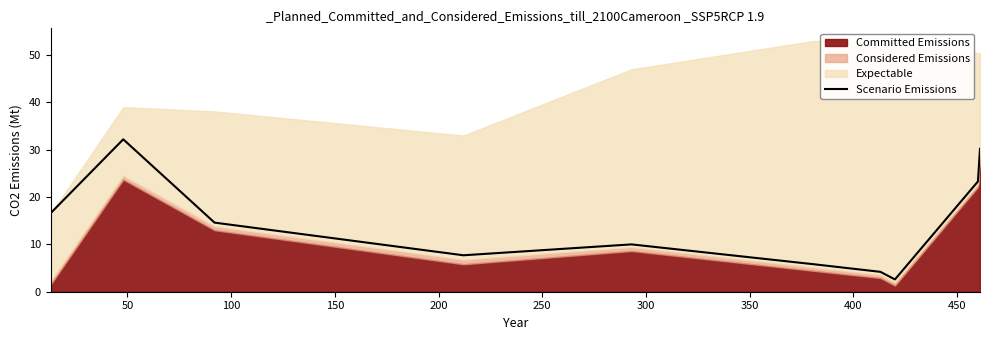

What is the value of the 5th point from the left?

10.0